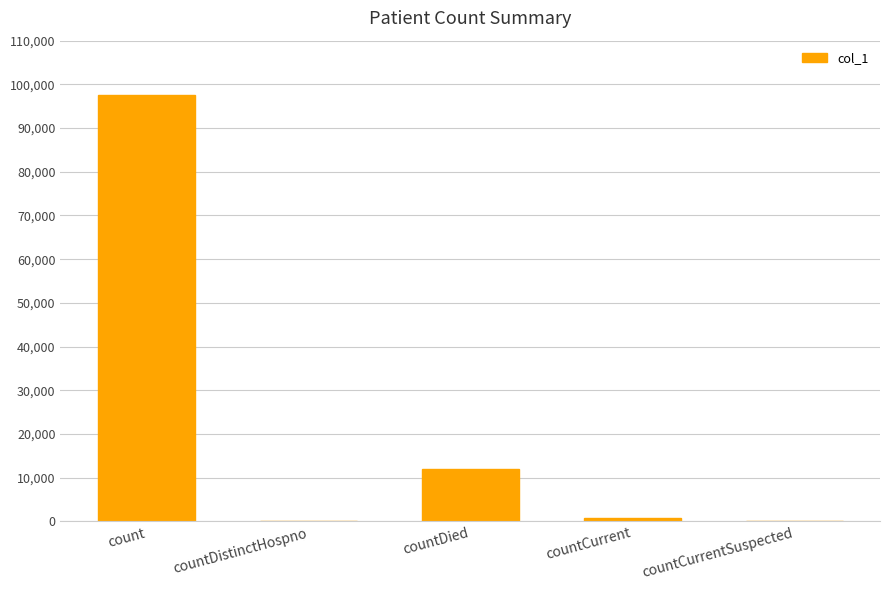

The chart shows a value of 0 at countCurrentSuspected. True or false?

True